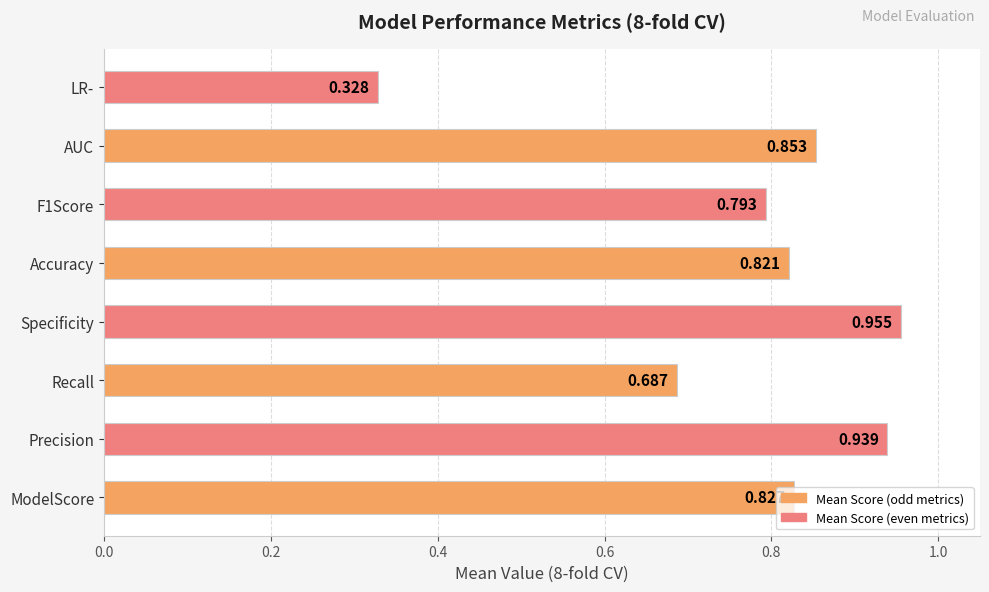

At which label is the value closest to 0?

LR-